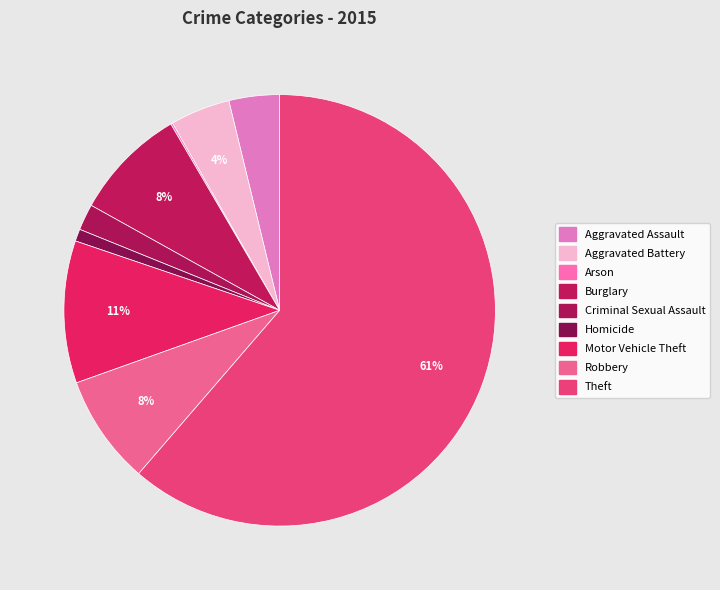

Which slice represents more than half of the pie?

Theft